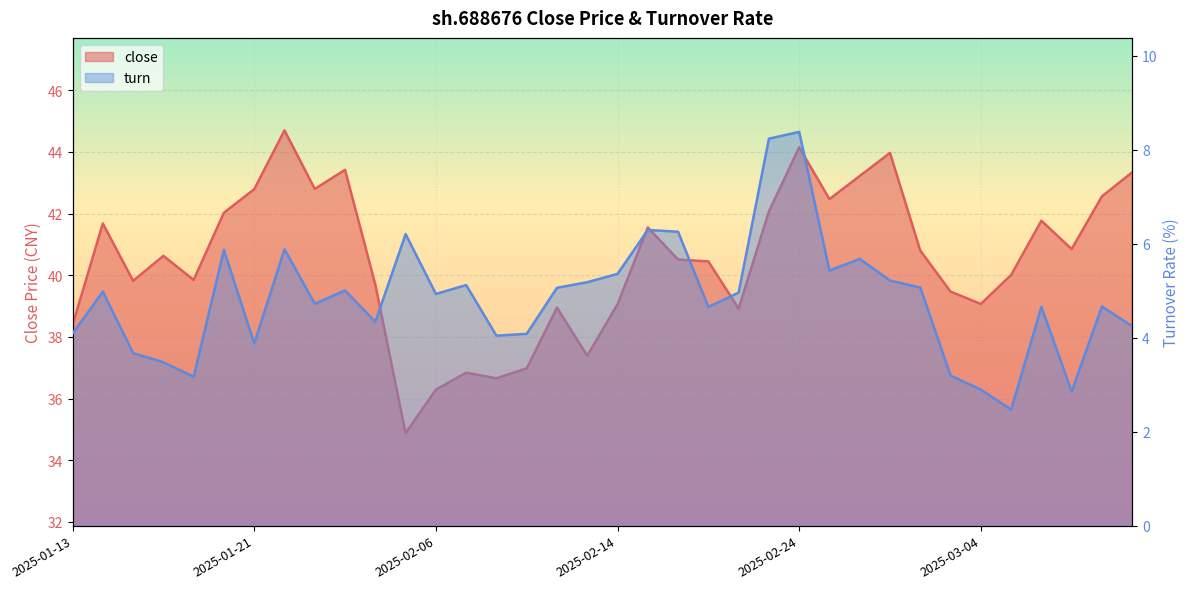

What is the maximum value shown in the chart?

44.7